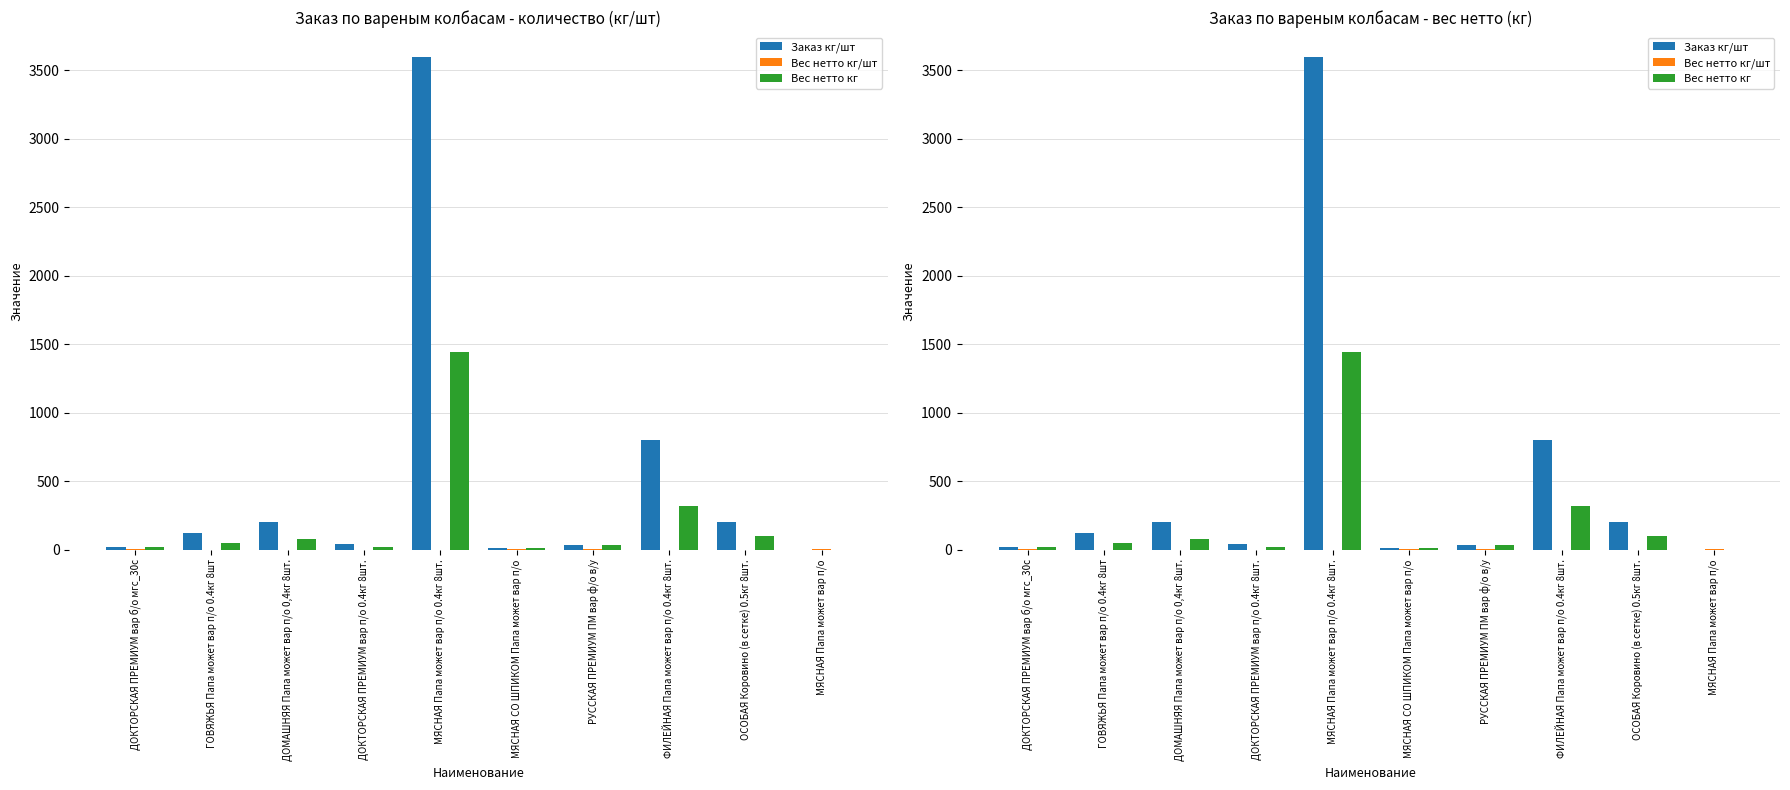

Is it true that Вес нетто кг/шт equals 0.4 at ДОКТОРСКАЯ ПРЕМИУМ вар п/о 0.4кг 8шт.?

True